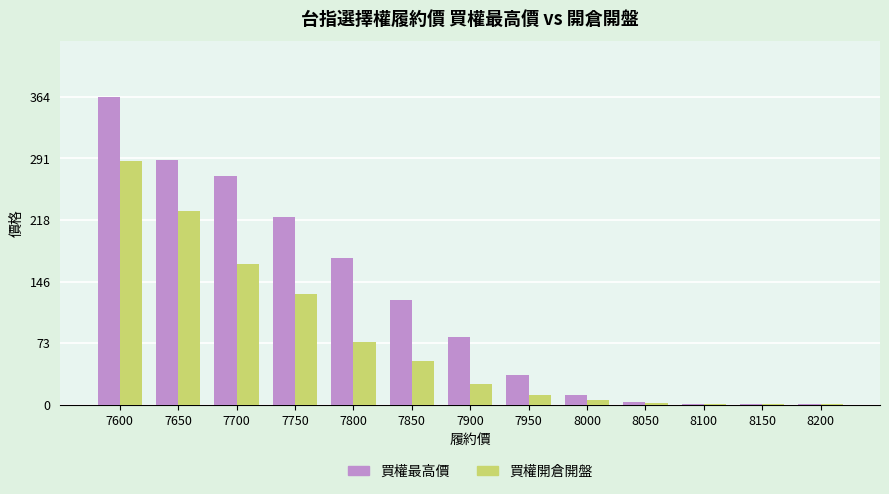

At which label is 買權最高價 closest to 182?

7800